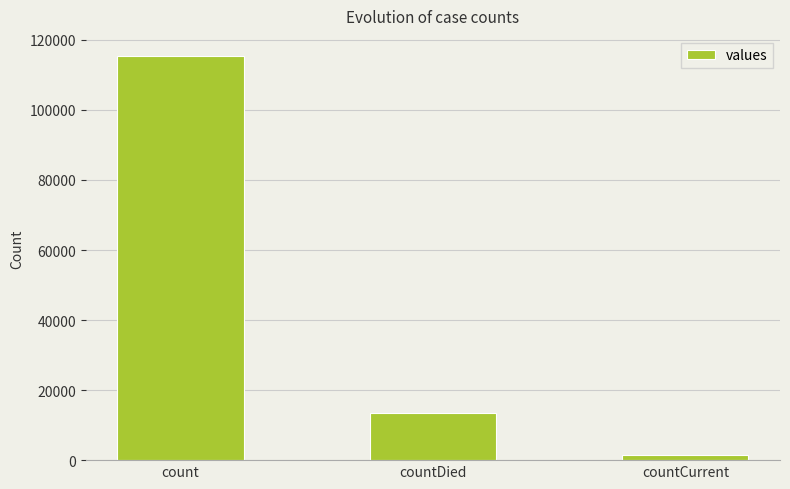

How many distinct data groups are displayed?

1